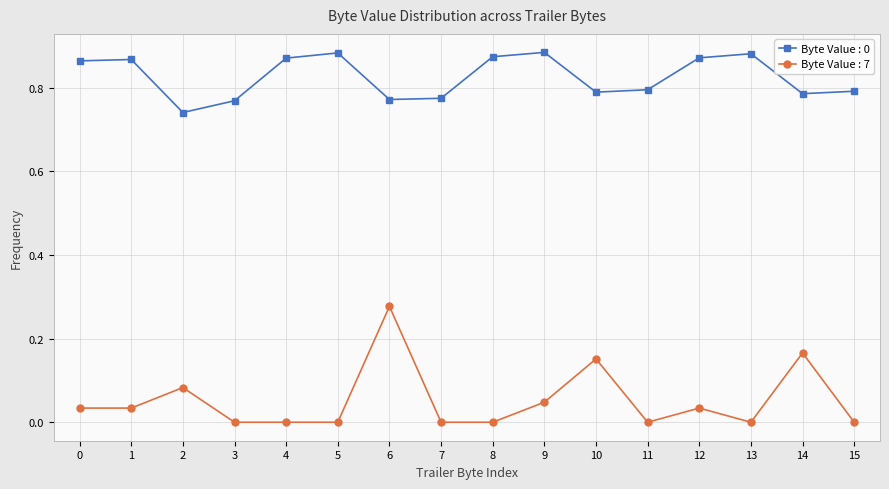

What is the sum of all Byte Value : 0 values?

13.2